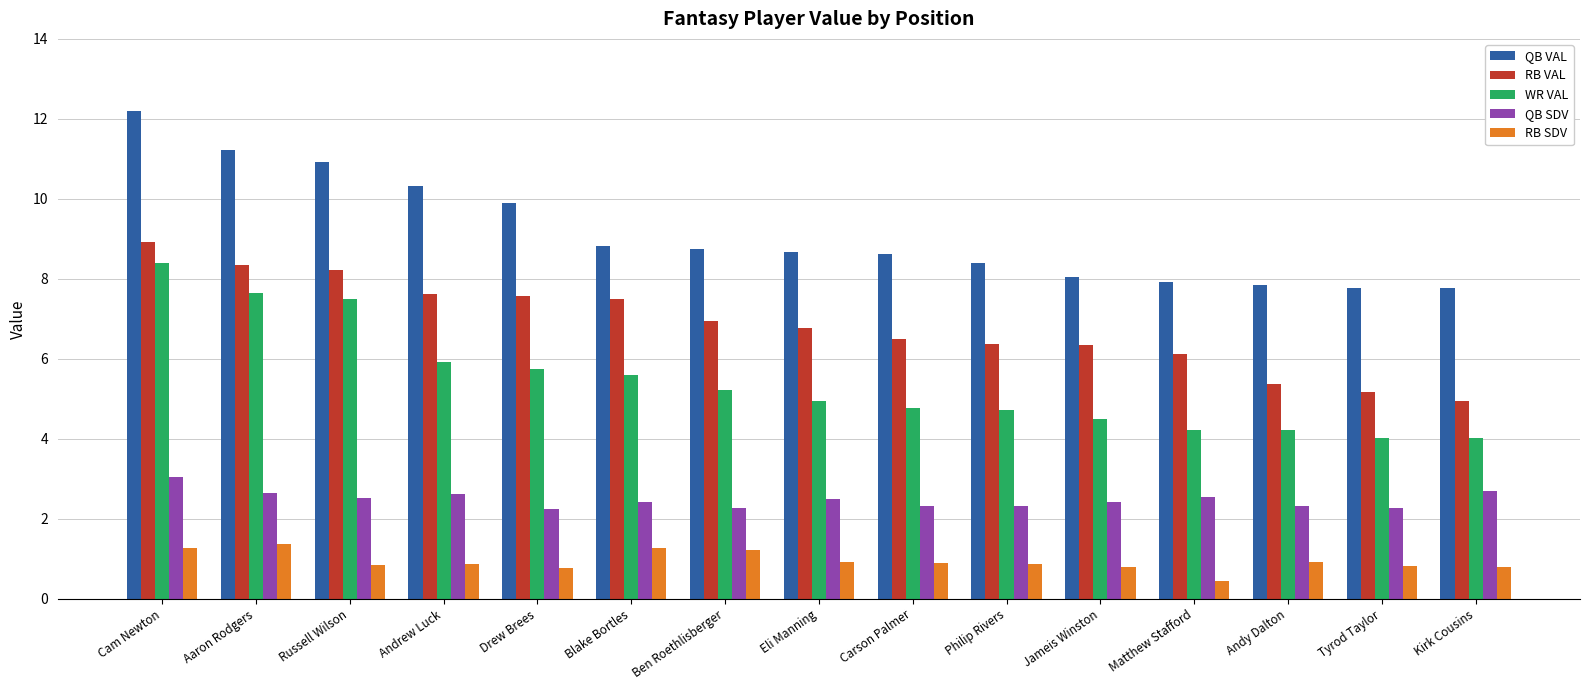

Rank the series at Aaron Rodgers from highest to lowest value.

QB VAL, RB VAL, WR VAL, QB SDV, RB SDV